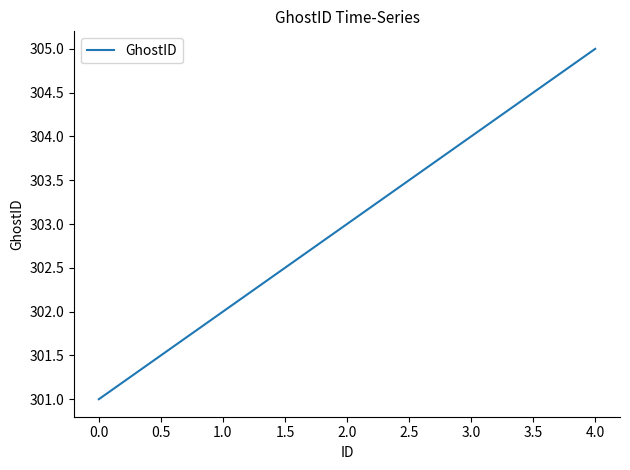

True or false: the data shows 72 at 4.0.

False